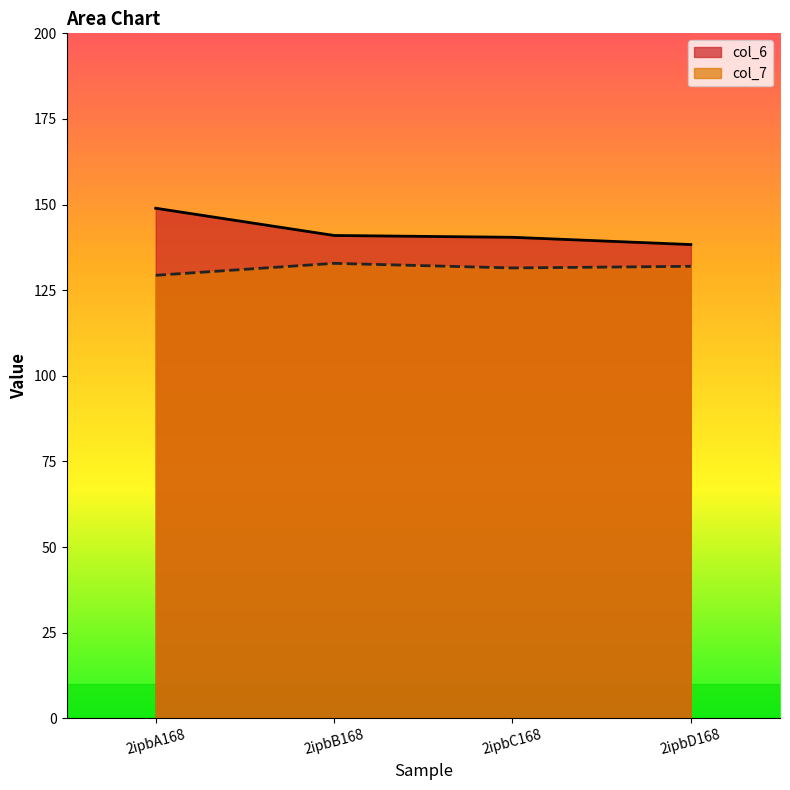

What is the difference between the highest and lowest values at 2ipbC168?

8.9